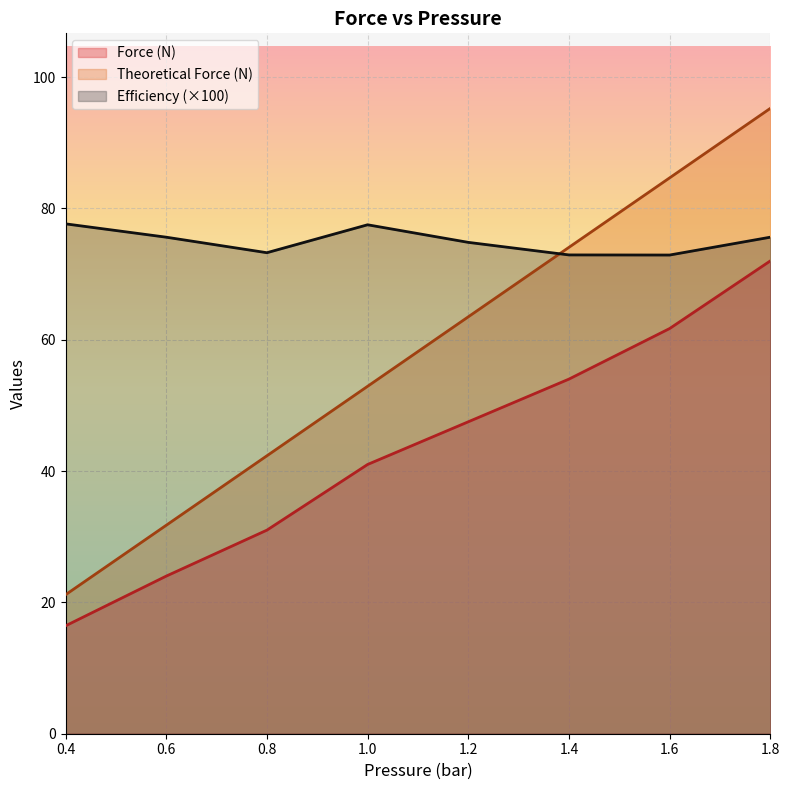

Reading right to left, what are all the values shown in this chart?

Force (N): 72.0	61.7	54.0	47.5	41.0	31.0	24.0	16.4
Theoretical Force (N): 95.2	84.6	74.1	63.5	52.9	42.3	31.7	21.2
Efficiency: 75.6	72.9	72.9	74.8	77.5	73.2	75.6	77.6